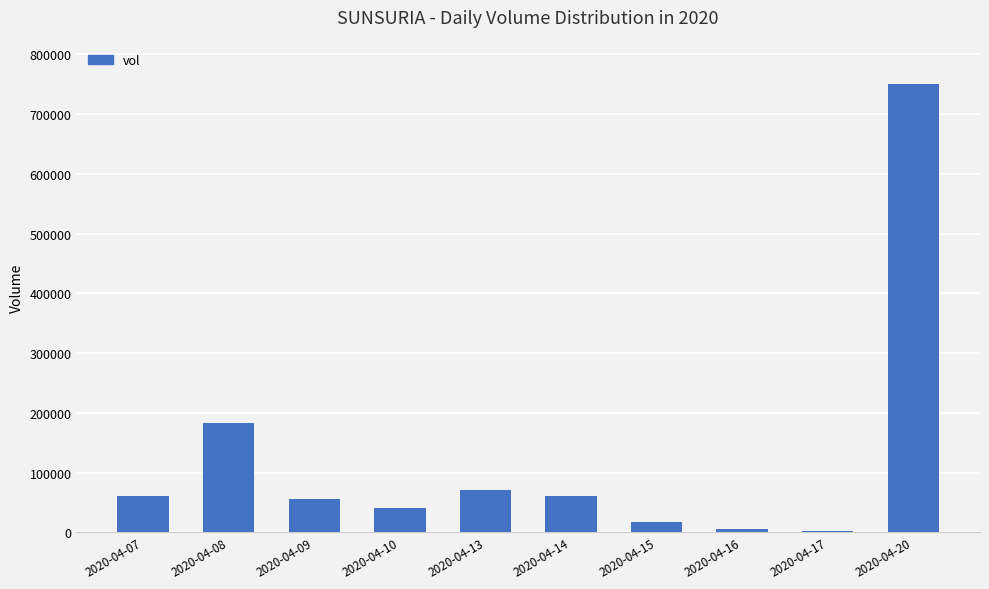

What is the difference between the second highest and second lowest values?

178100